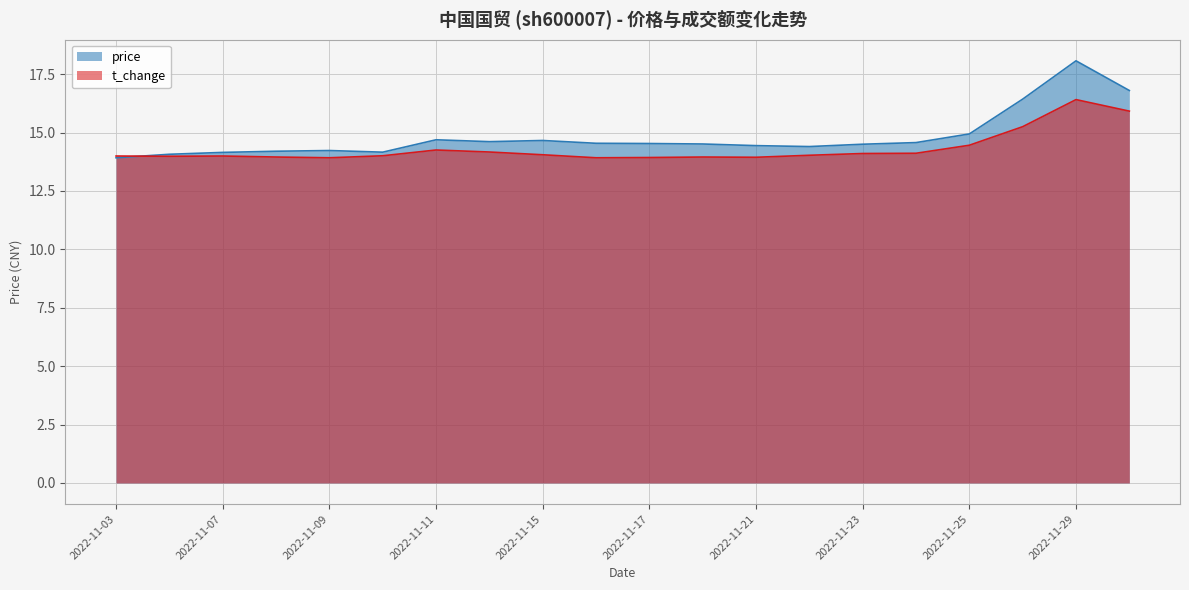

Reading left to right, list all the values displayed in this chart.

price: 2022-11-03=13.9	2022-11-04=14.1	2022-11-07=14.2	2022-11-08=14.2	2022-11-09=14.2	2022-11-10=14.2	2022-11-11=14.7	2022-11-14=14.6	2022-11-15=14.7	2022-11-16=14.5	2022-11-17=14.5	2022-11-18=14.5	2022-11-21=14.4	2022-11-22=14.4	2022-11-23=14.5	2022-11-24=14.6	2022-11-25=14.9	2022-11-28=16.4	2022-11-29=18.1	2022-11-30=16.8
t_change: 2022-11-03=14.0	2022-11-04=14.0	2022-11-07=14.0	2022-11-08=14.0	2022-11-09=13.9	2022-11-10=14.0	2022-11-11=14.3	2022-11-14=14.2	2022-11-15=14.0	2022-11-16=13.9	2022-11-17=13.9	2022-11-18=14.0	2022-11-21=13.9	2022-11-22=14.0	2022-11-23=14.1	2022-11-24=14.1	2022-11-25=14.5	2022-11-28=15.3	2022-11-29=16.4	2022-11-30=15.9